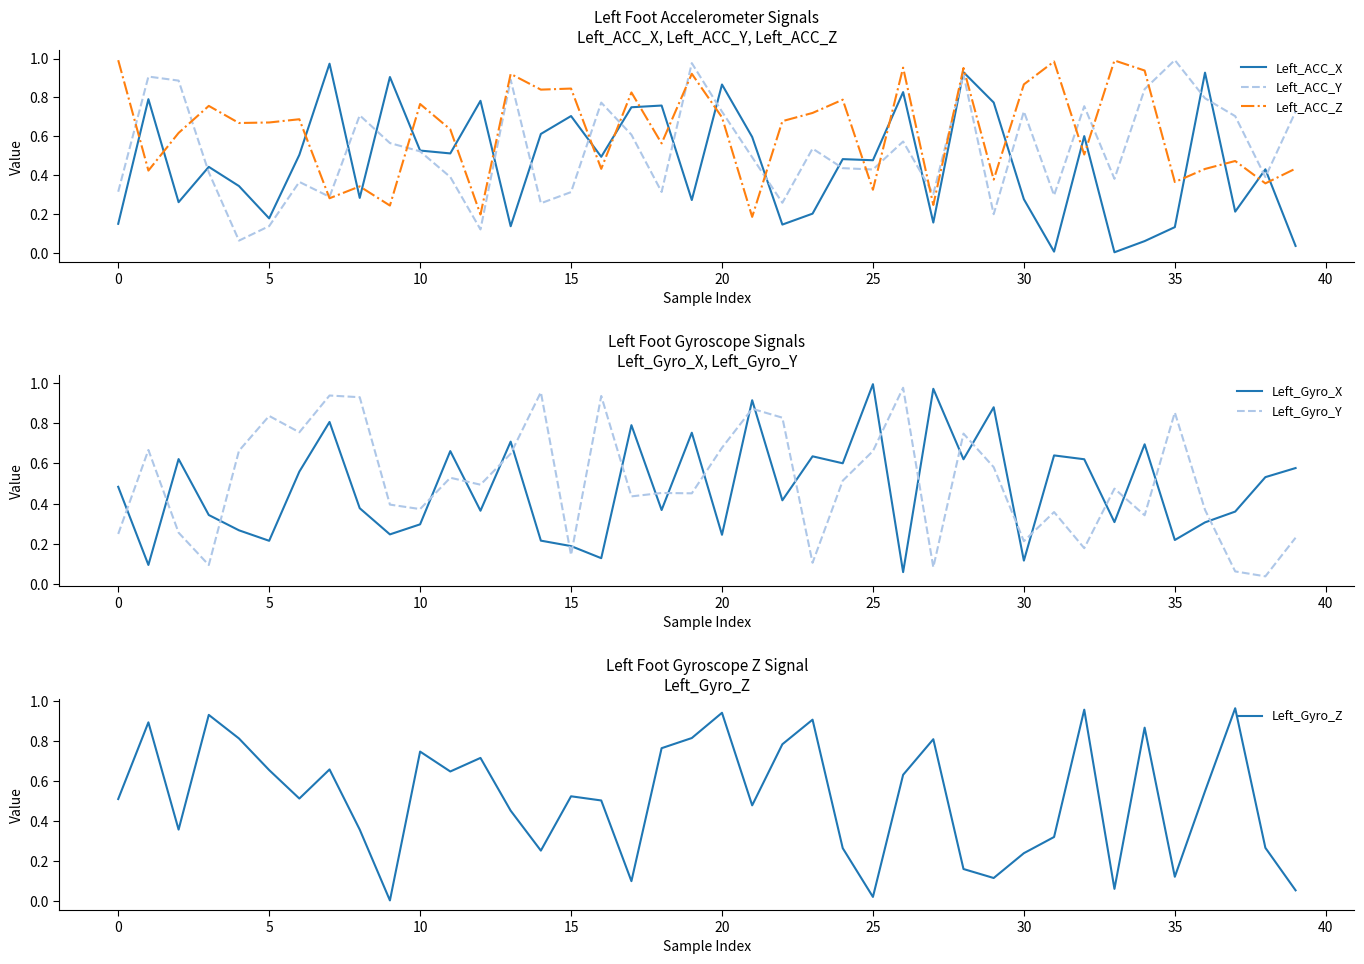

What is the value of the Left_Gyro_Y point at the 3rd from the left?

0.3